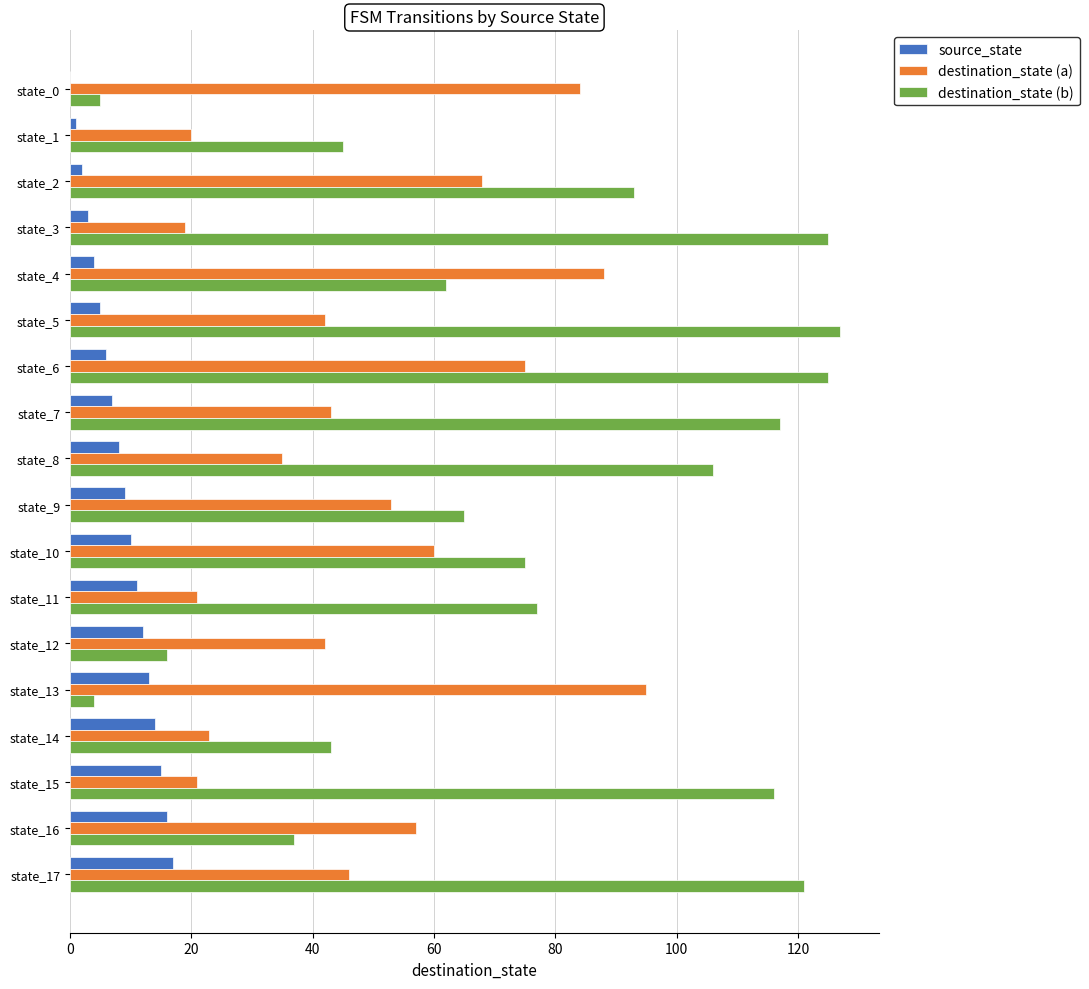

Is the value of source_state at state_13 greater than the value of destination_state (b) at state_8?

No